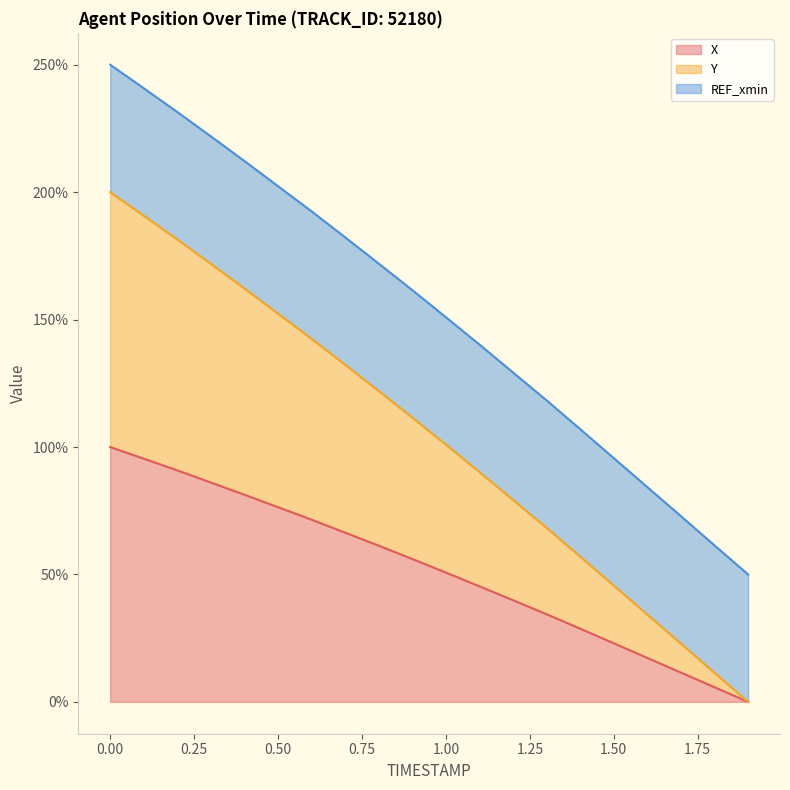

Where is X nearest to the value 50?

1.00